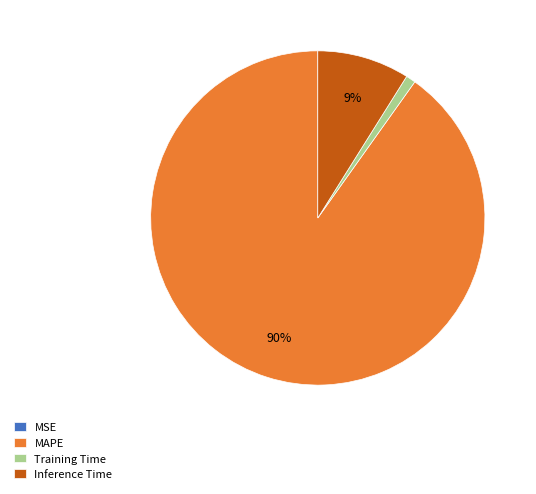

Which category has the biggest portion of the pie?

MAPE